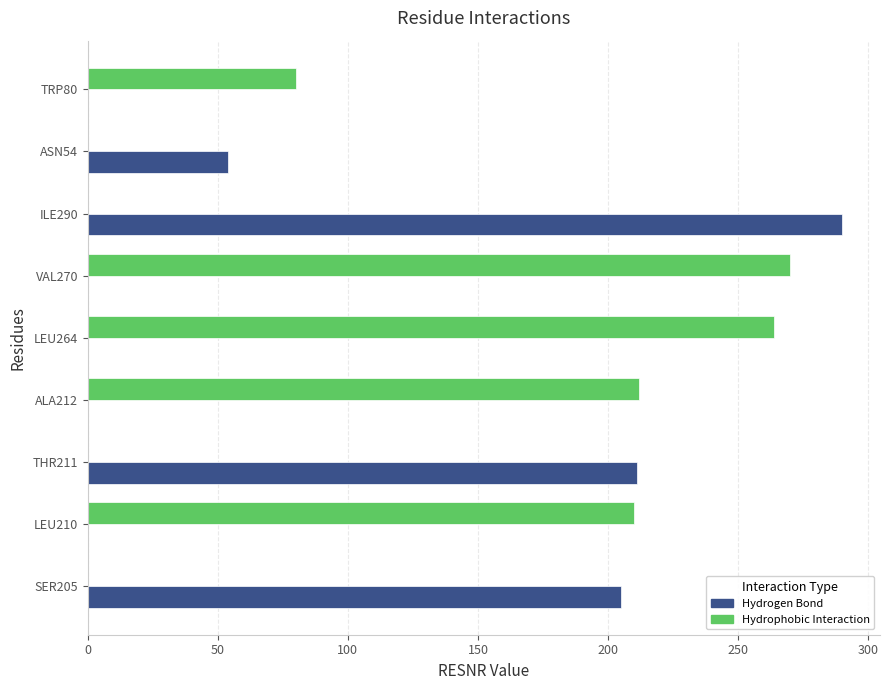

True or false: Hydrogen Bond has a value of 79 at ASN54.

False